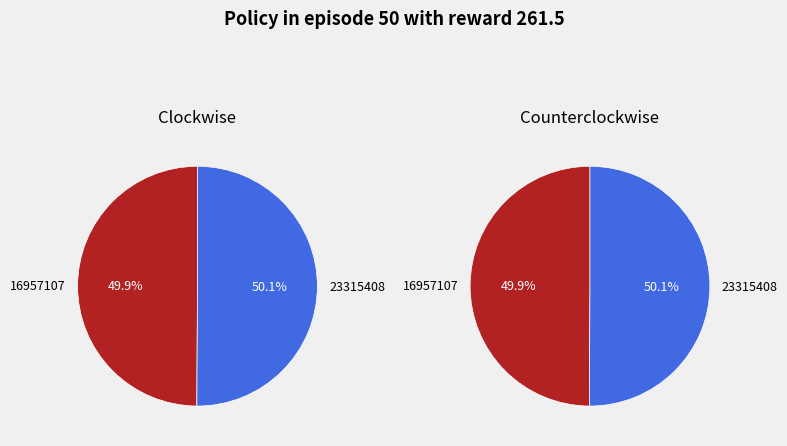

True or false: 16957107 accounts for 50% of the total.

True